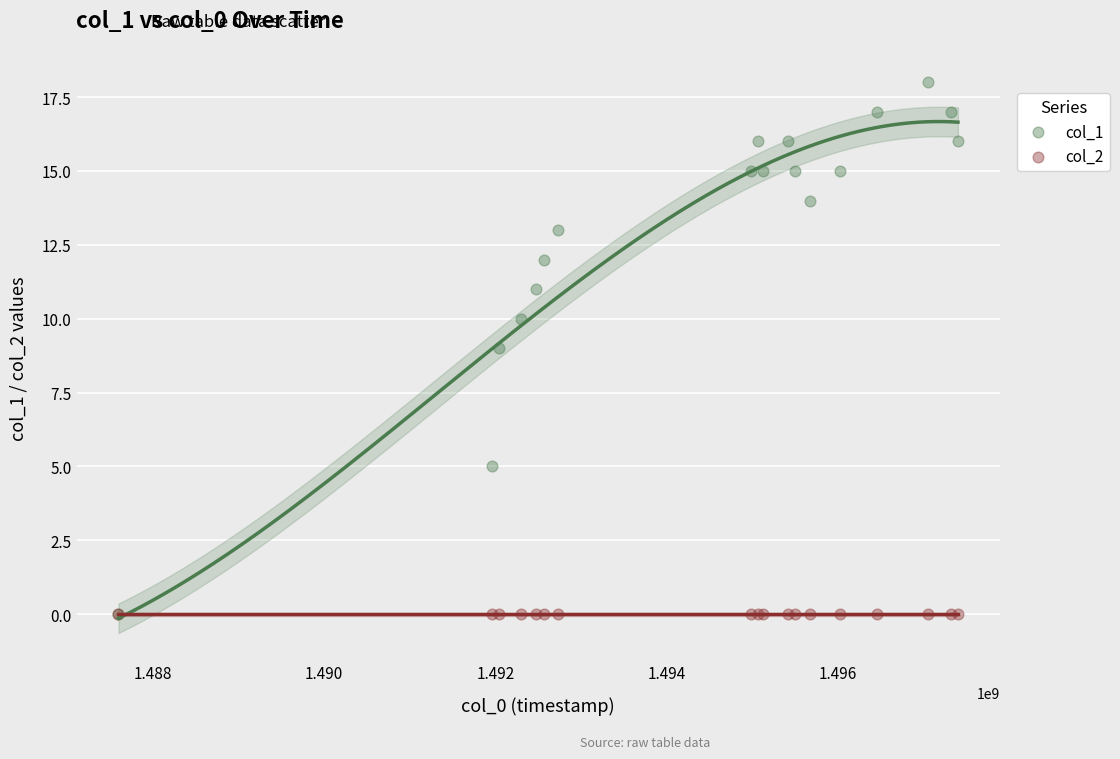

Which series reaches the maximum Y coordinate?

col_1